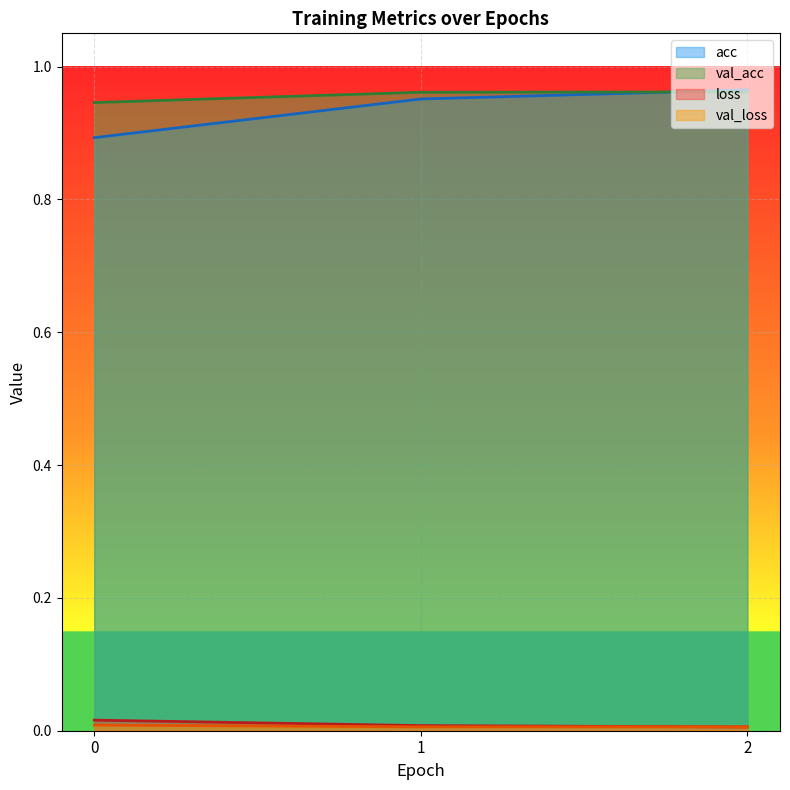

Reading left to right, what are all the values shown in this chart?

acc: 0.9	1.0	1.0
val_acc: 0.9	1.0	1.0
loss: 0.0	0.0	0.0
val_loss: 0.0	0.0	0.0